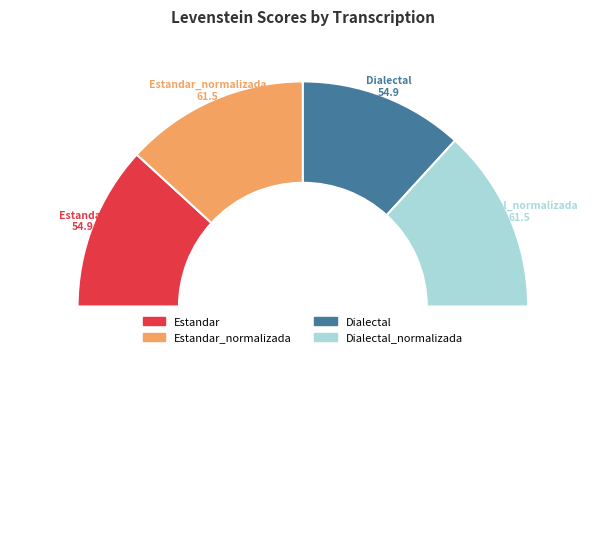

How many segments does this pie chart have?

8